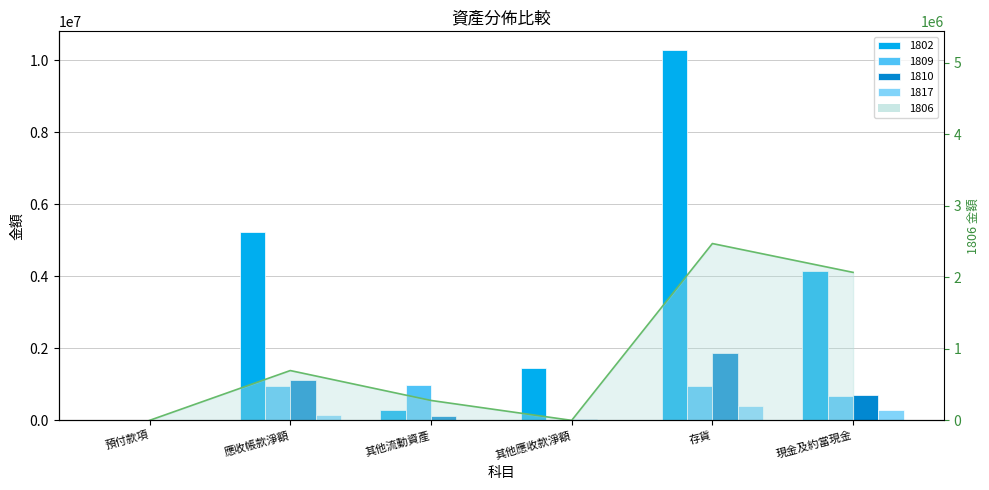

What is the maximum value shown in the chart?

10292595